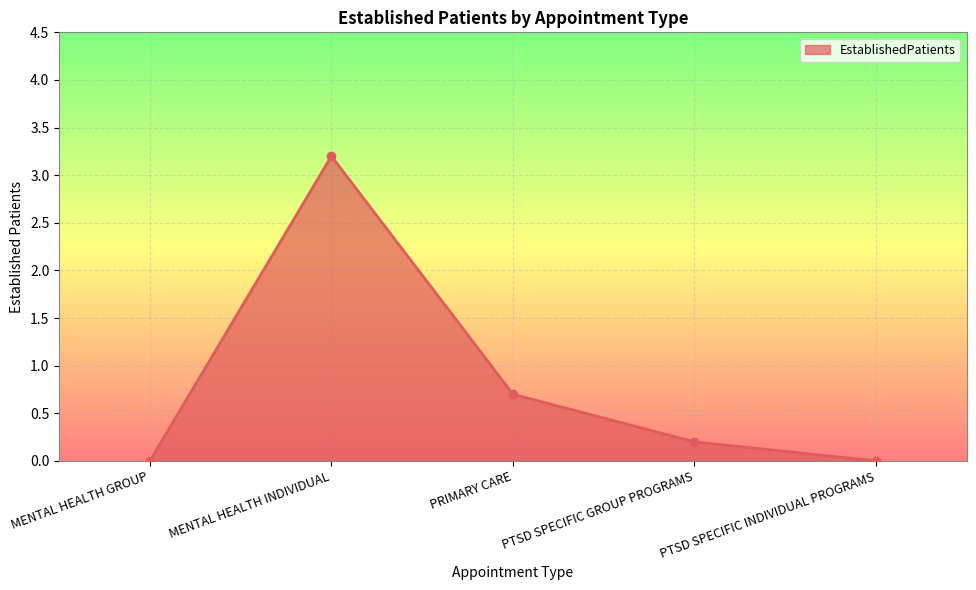

Reading right to left, list all the values displayed in this chart.

0.0	0.2	0.7	3.2	0.0